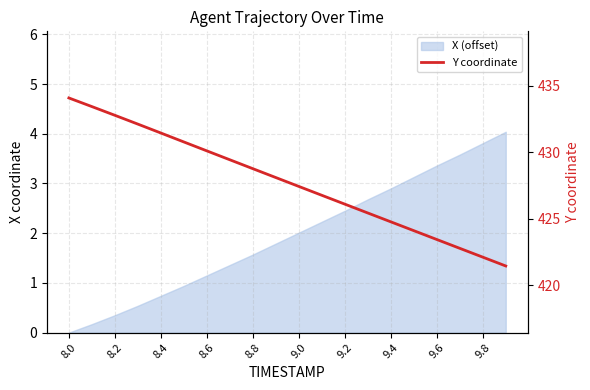

True or false: the data shows 618.0 at 13.

False